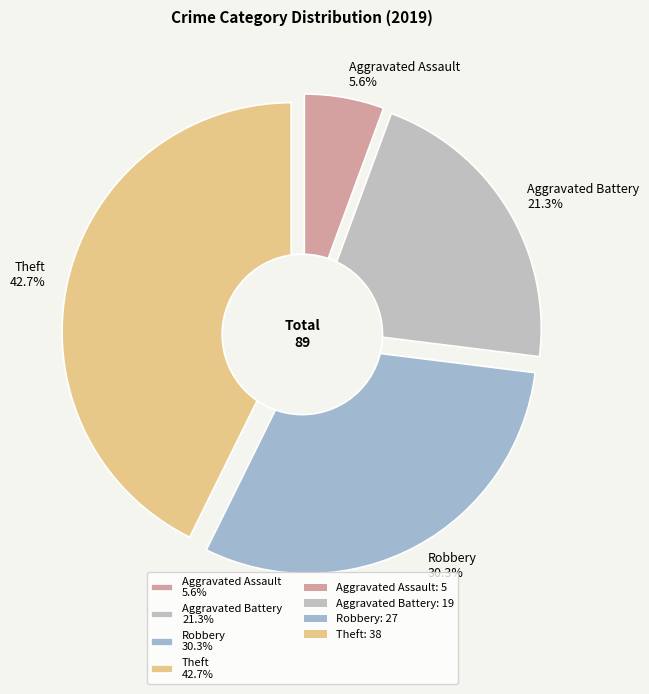

Does any single category account for the majority?

No